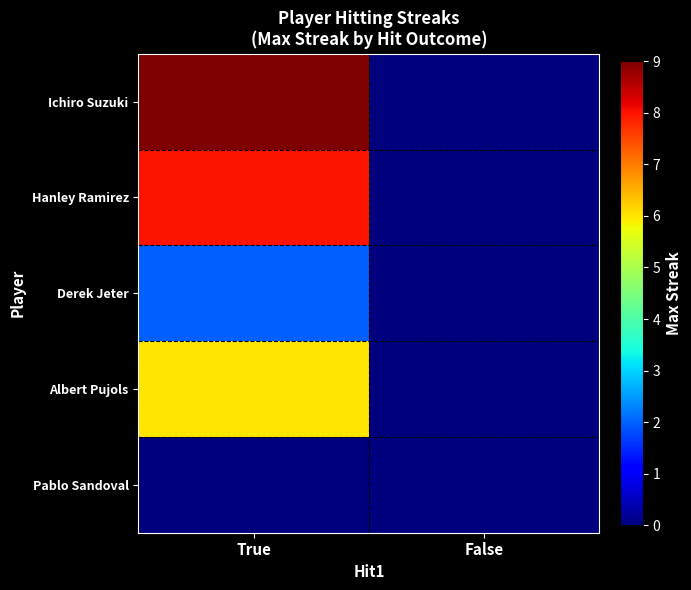

What is the spread (max minus min) of values at True?

9